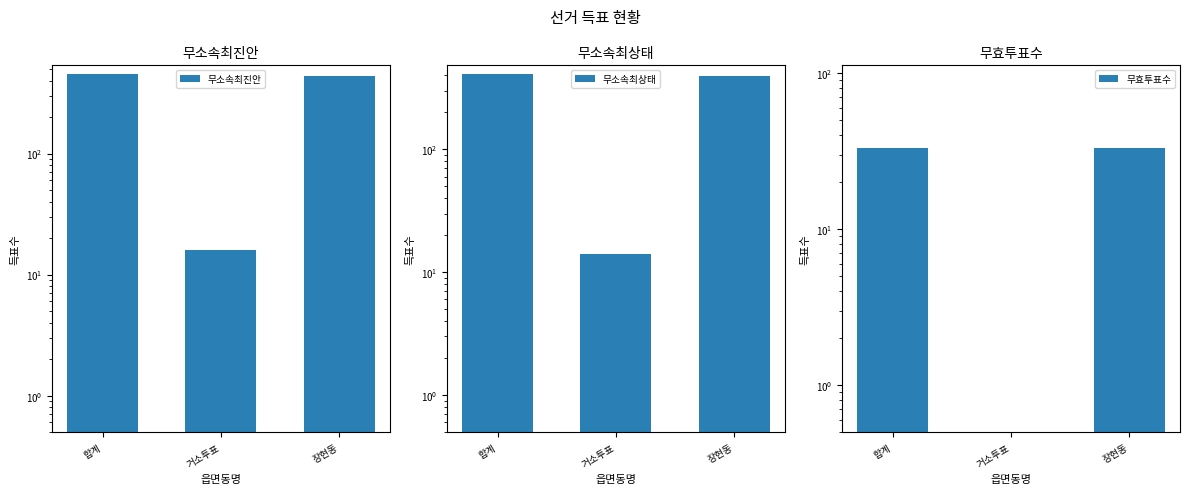

Which series has the largest range (max minus min)?

무소속최진안